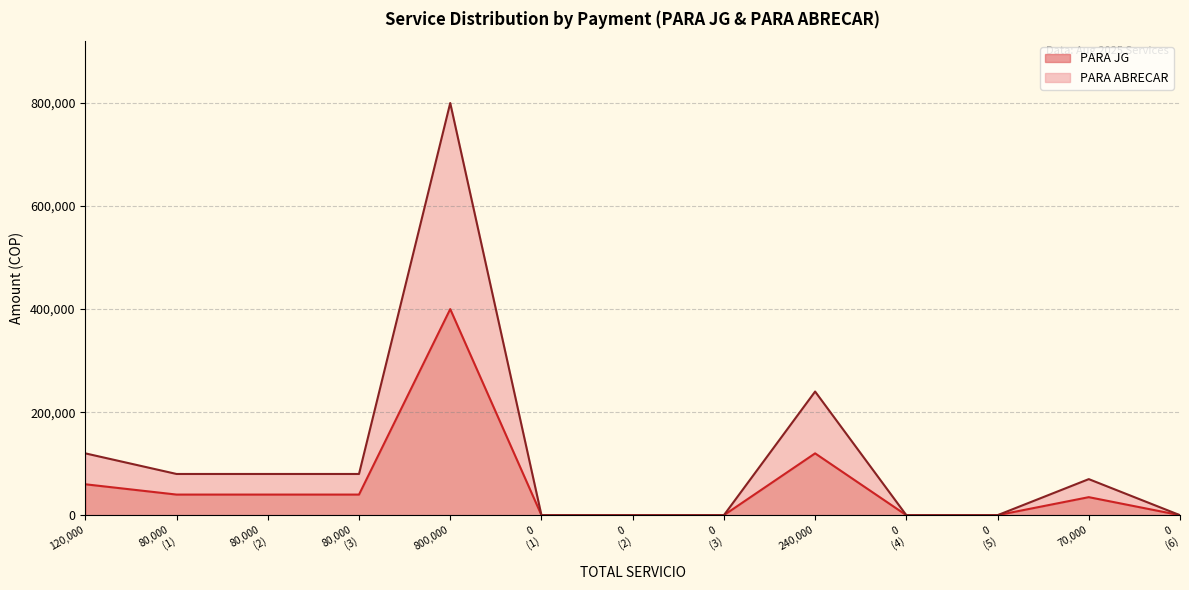

The PARA ABRECAR series shows 37807 at 240000. True or false?

False